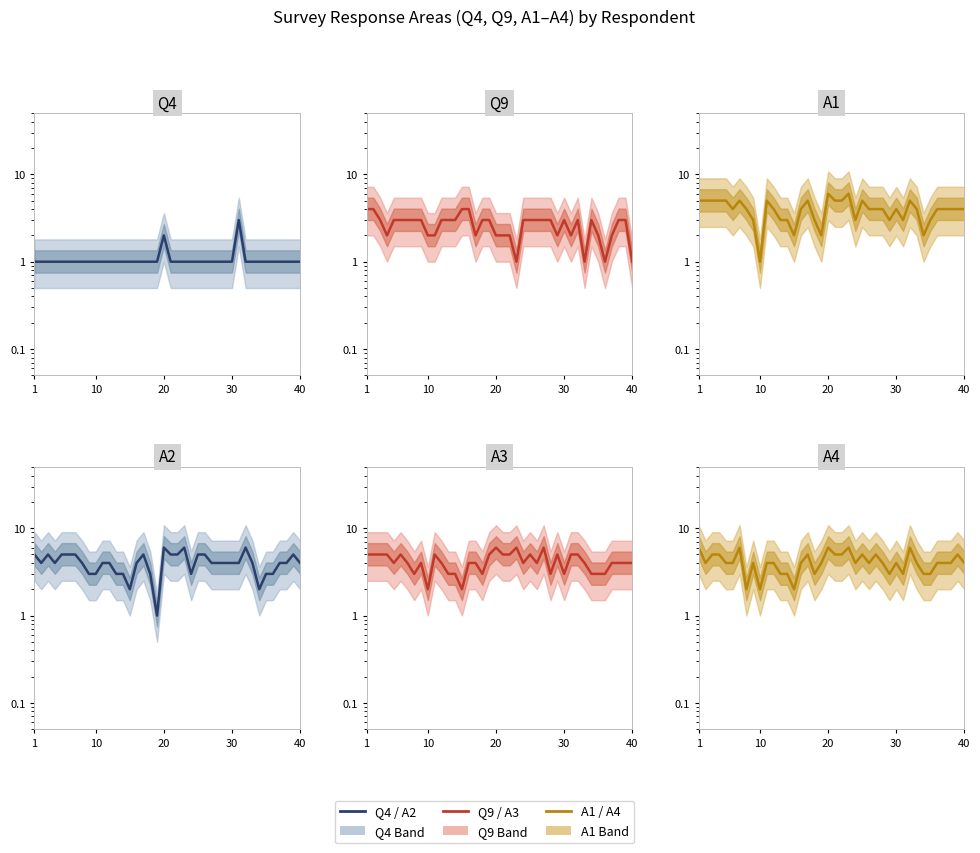

Between 11 and 33, which is larger?

11